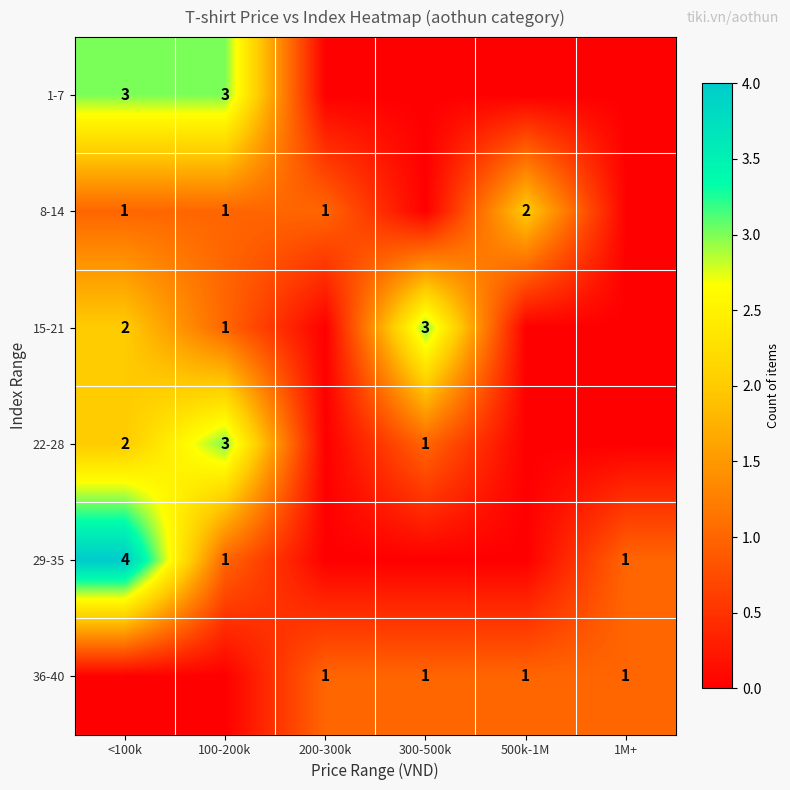

At how many categories does at least one series exceed 1?

4